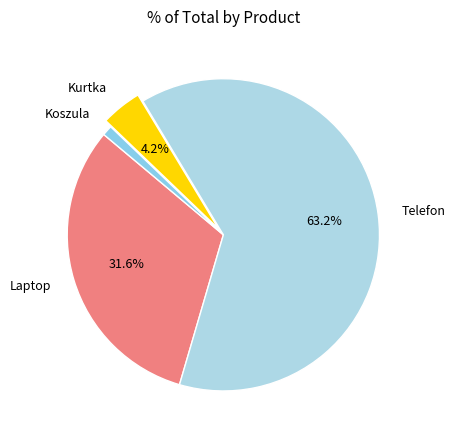

Count the number of slices in the pie.

4